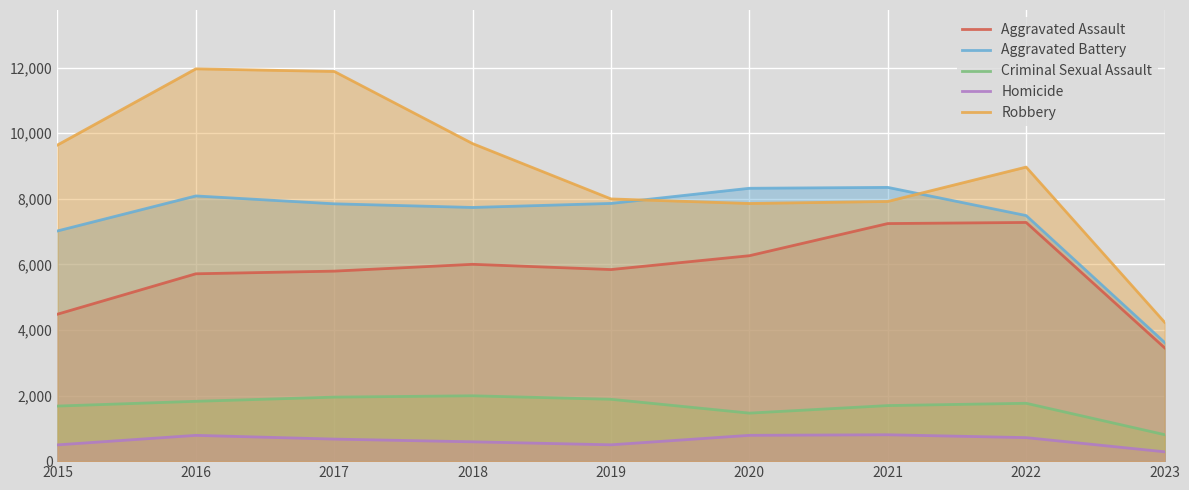

Count the number of categories in the chart.

9